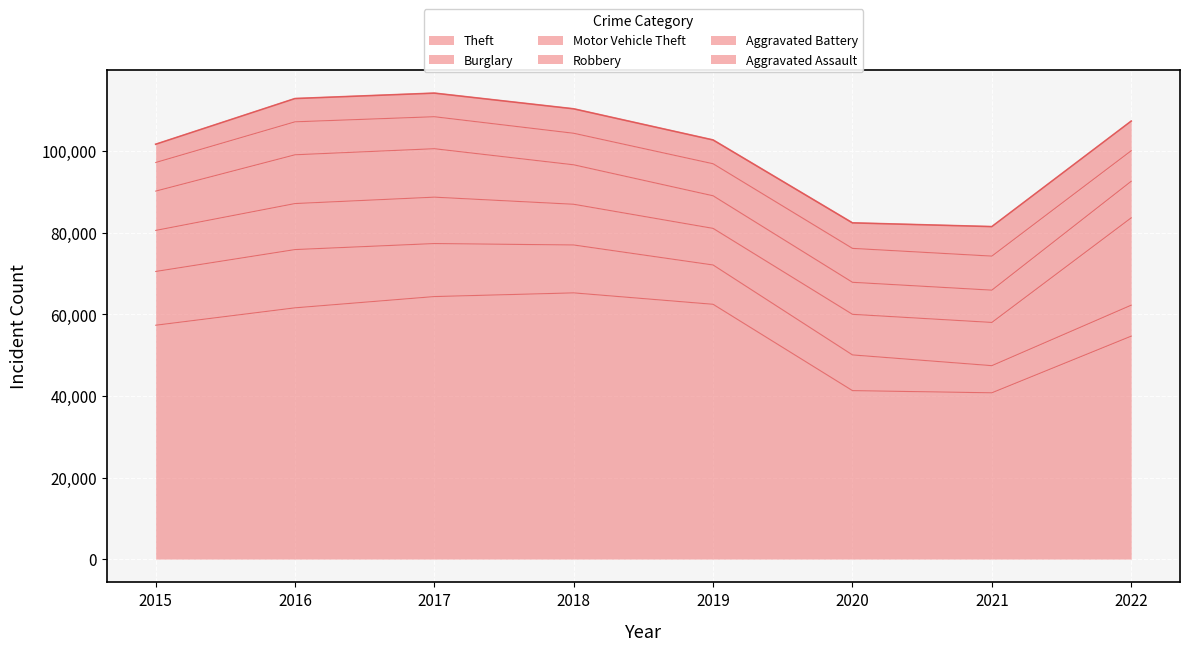

Reading left to right, extract all data points from this chart.

Theft: 2015=57350	2016=61618	2017=64381	2018=65285	2019=62485	2020=41312	2021=40779	2022=54676
Burglary: 2015=13184	2016=14289	2017=13001	2018=11746	2019=9639	2020=8757	2021=6658	2022=7592
Motor Vehicle Theft: 2015=10068	2016=11286	2017=11380	2018=9984	2019=8977	2020=9956	2021=10599	2022=21424
Robbery: 2015=9638	2016=11960	2017=11880	2018=9679	2019=7994	2020=7855	2021=7919	2022=8969
Aggravated Battery: 2015=7018	2016=8085	2017=7845	2018=7734	2019=7857	2020=8319	2021=8348	2022=7488
Aggravated Assault: 2015=4480	2016=5712	2017=5793	2018=6001	2019=5841	2020=6263	2021=7243	2022=7270